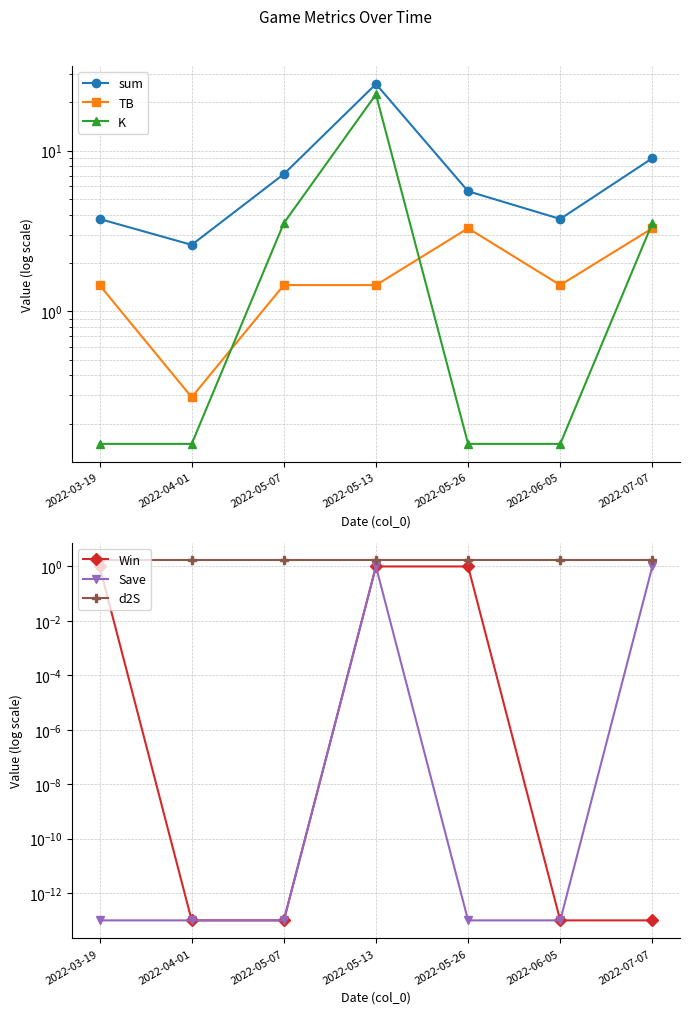

List the labels in order of sum value, largest first.

2022-05-13, 2022-07-07, 2022-05-07, 2022-05-26, 2022-03-19, 2022-06-05, 2022-04-01